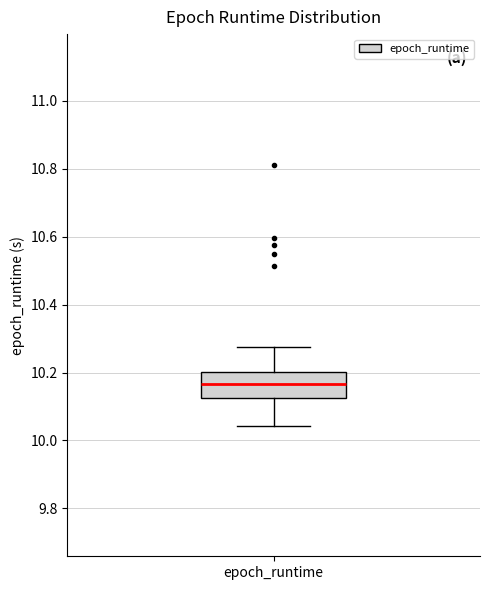

Read this box plot against the y-axis: the position of the median line, the range covered by the box, and the ends of both whiskers. The values are not printed on the chart, so give them approximately, as read against the axis.

median 10.16, box 10.12 to 10.20, whiskers 10.04 to 10.28